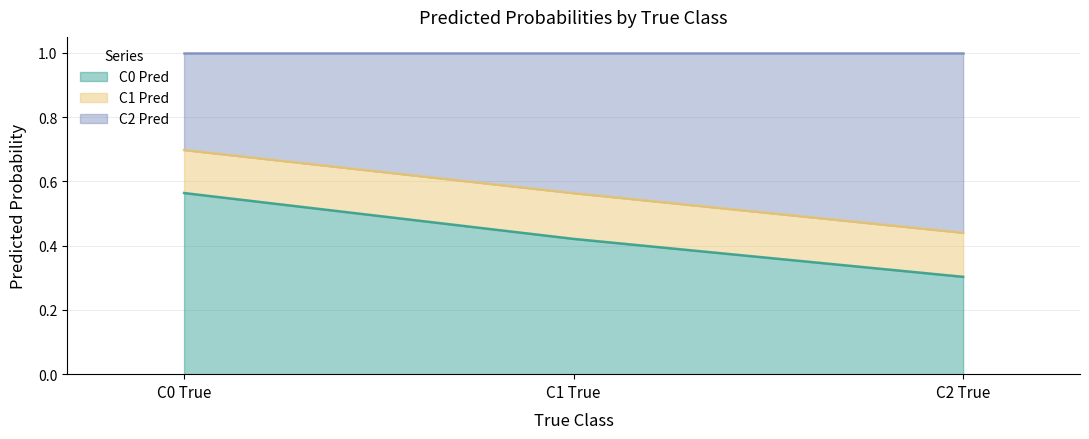

At which category is the sum across all series the highest?

C0 True